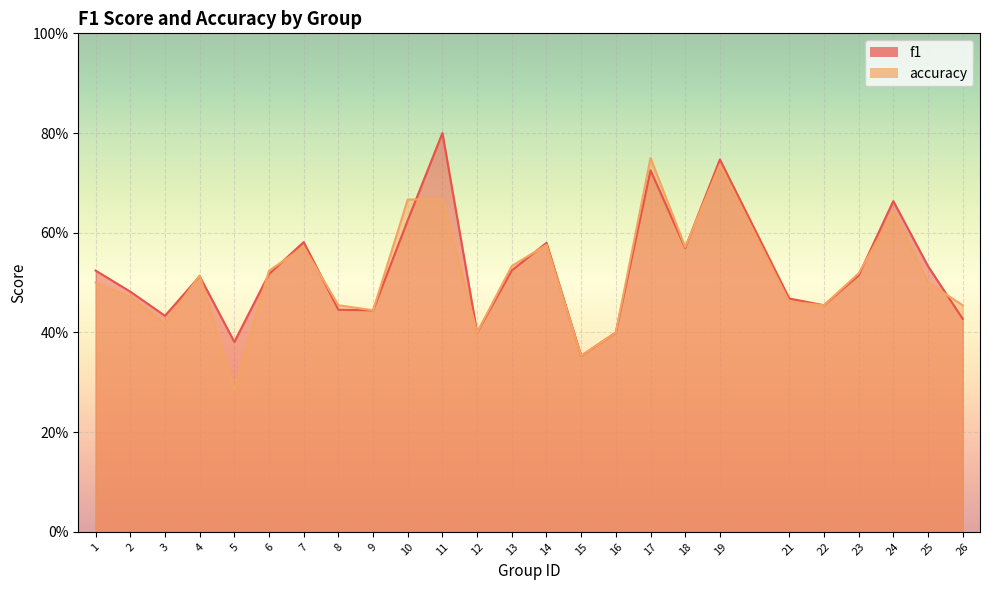

Where is f1 nearest to the value 0?

15